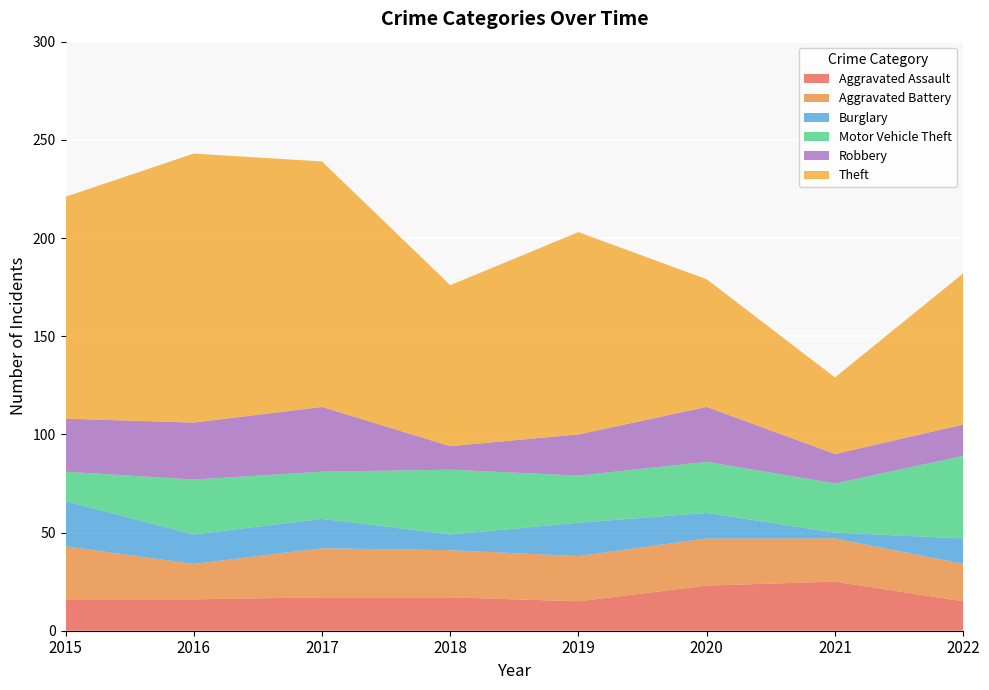

Reading left to right, transcribe all the data shown in this chart.

Aggravated Assault: 16	16	17	17	15	23	25	15
Aggravated Battery: 27	18	25	24	23	24	22	19
Burglary: 23	15	15	8	17	13	3	13
Motor Vehicle Theft: 15	28	24	33	24	26	25	42
Robbery: 27	29	33	12	21	28	15	16
Theft: 113	137	125	82	103	65	39	77